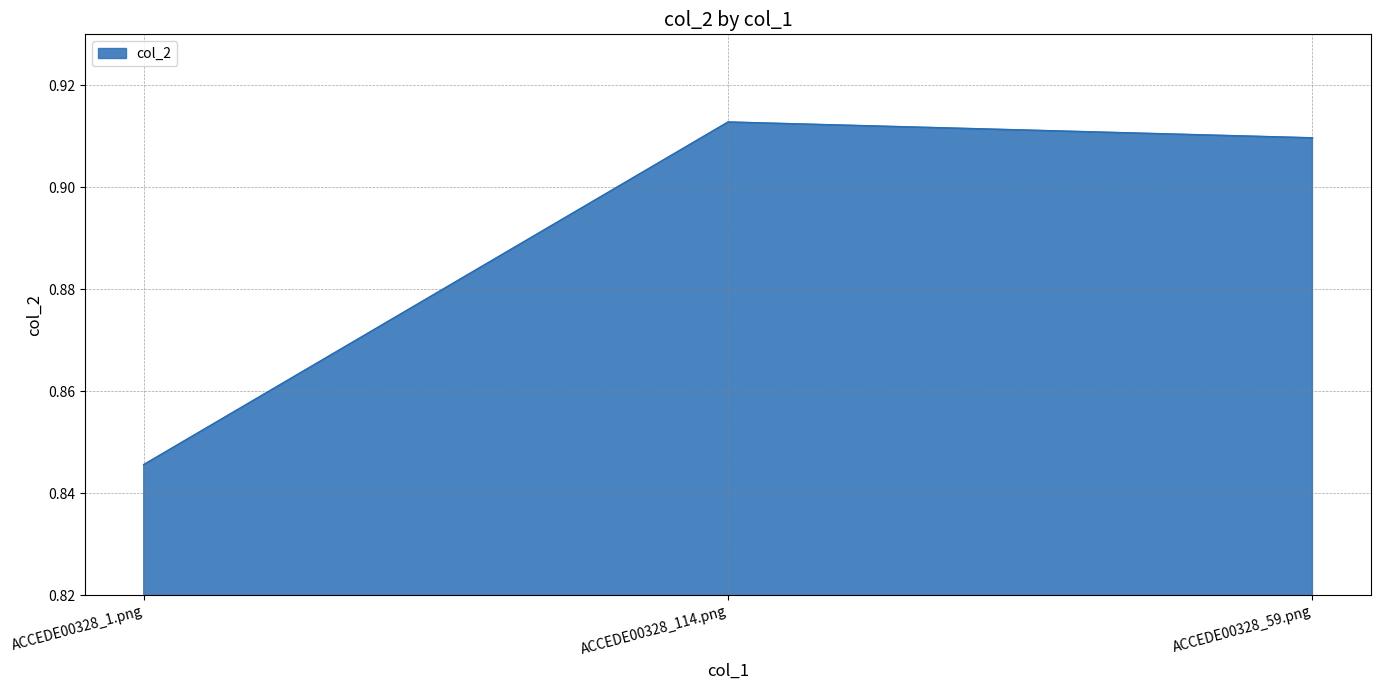

Is it true that the value at ACCEDE00328_114.png is 1.3?

False